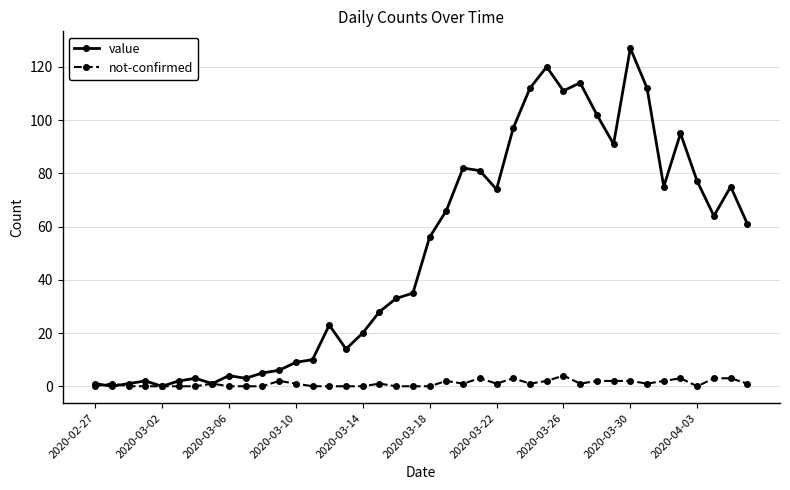

How many data points does each series have?

40